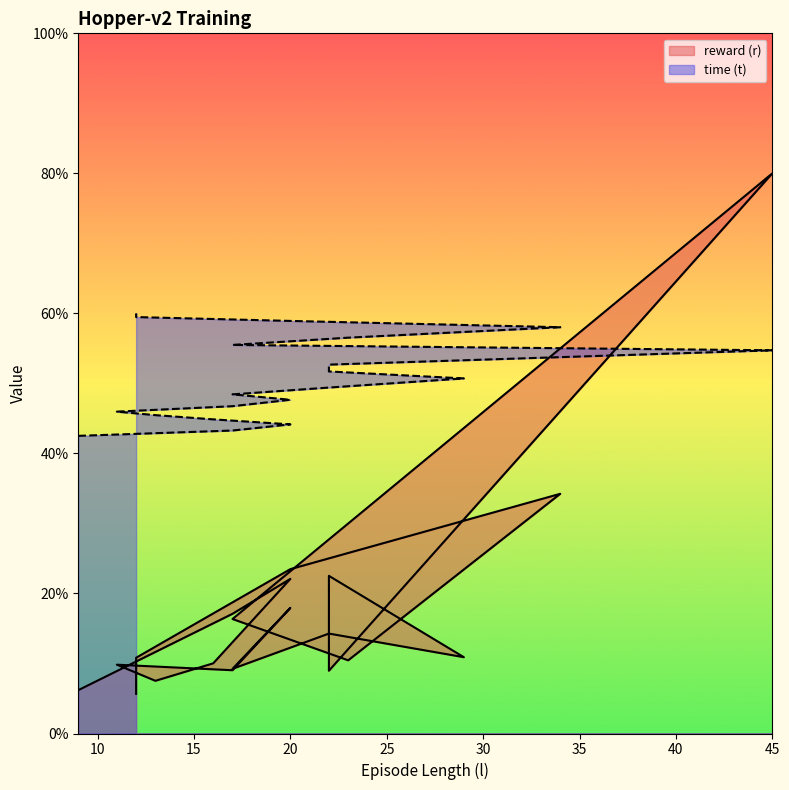

Rank the series by their average value, from lowest to highest.

reward (r), time (t)